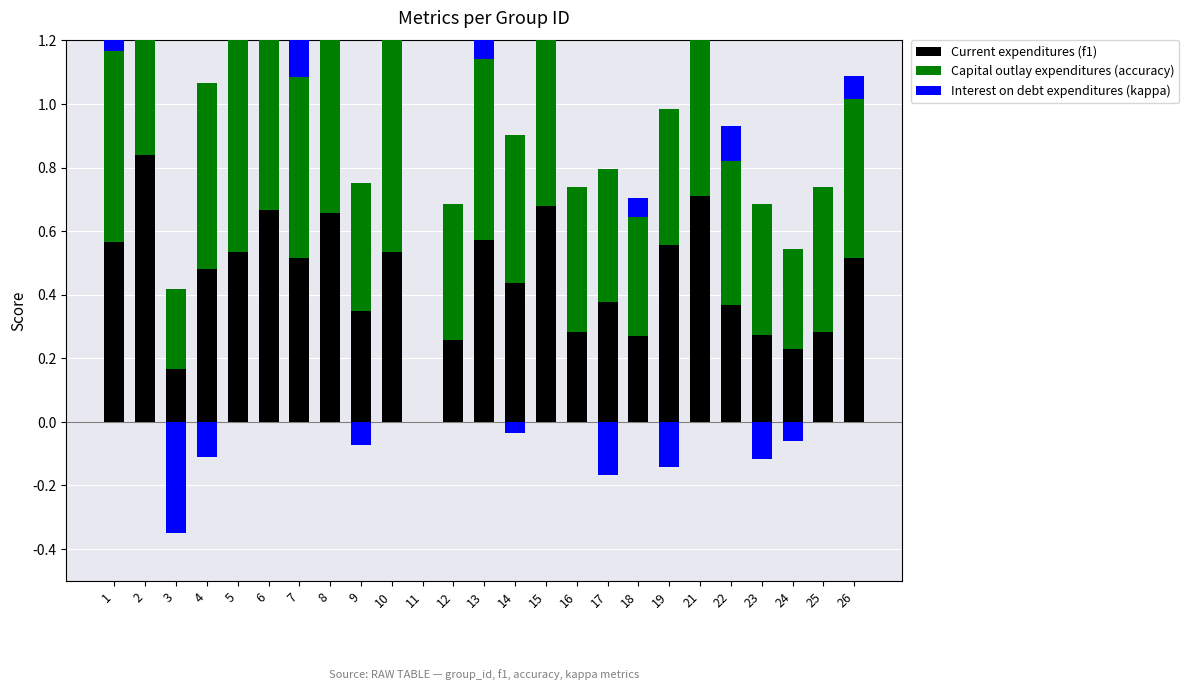

What is the difference between the Interest on debt expenditures (kappa) values at 7 and 14?

0.2